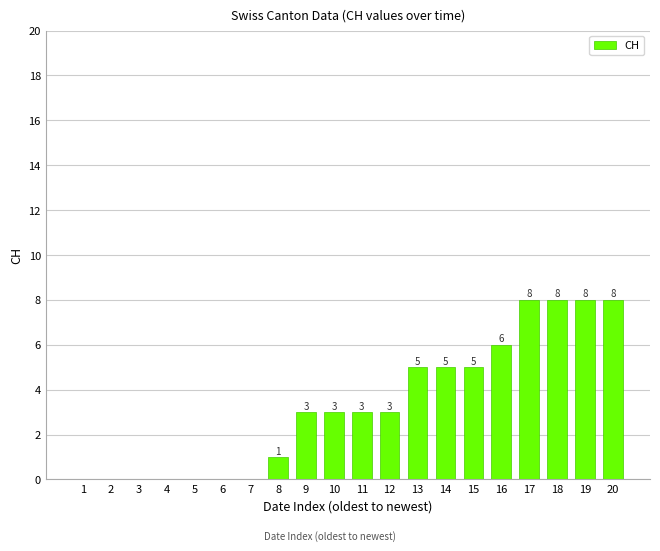

How many categories are shown in the chart?

20